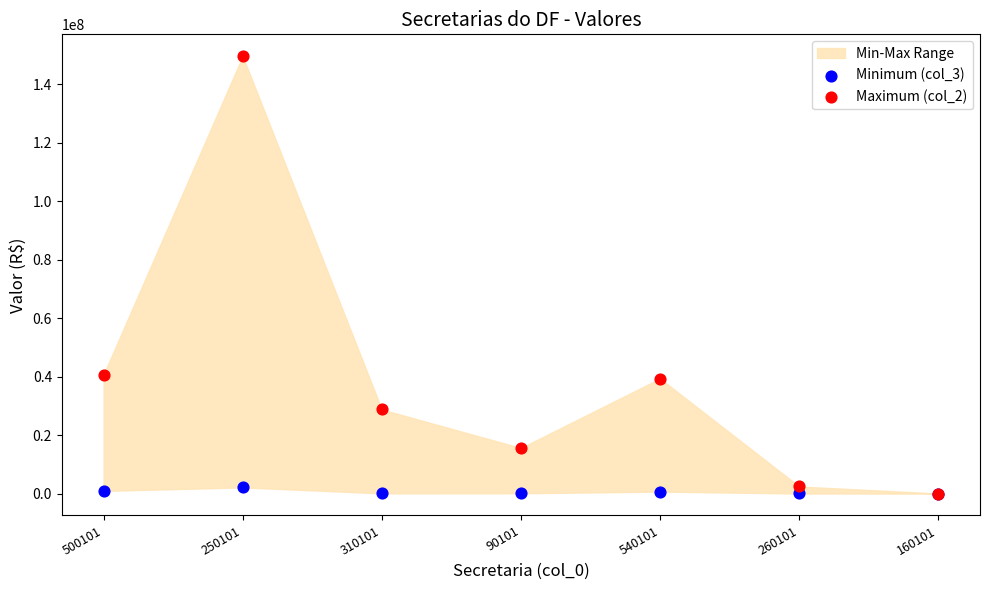

Which series contains the highest Y value?

Maximum (col_2)